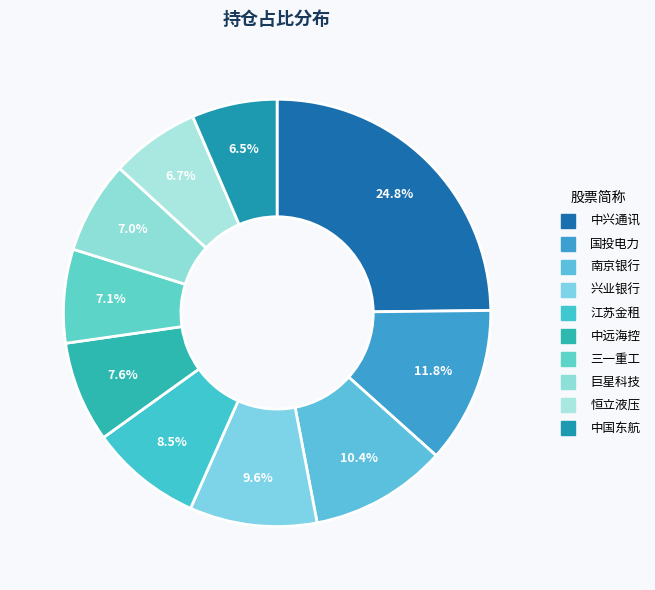

Which has a higher value, 三一重工 or 江苏金租?

江苏金租